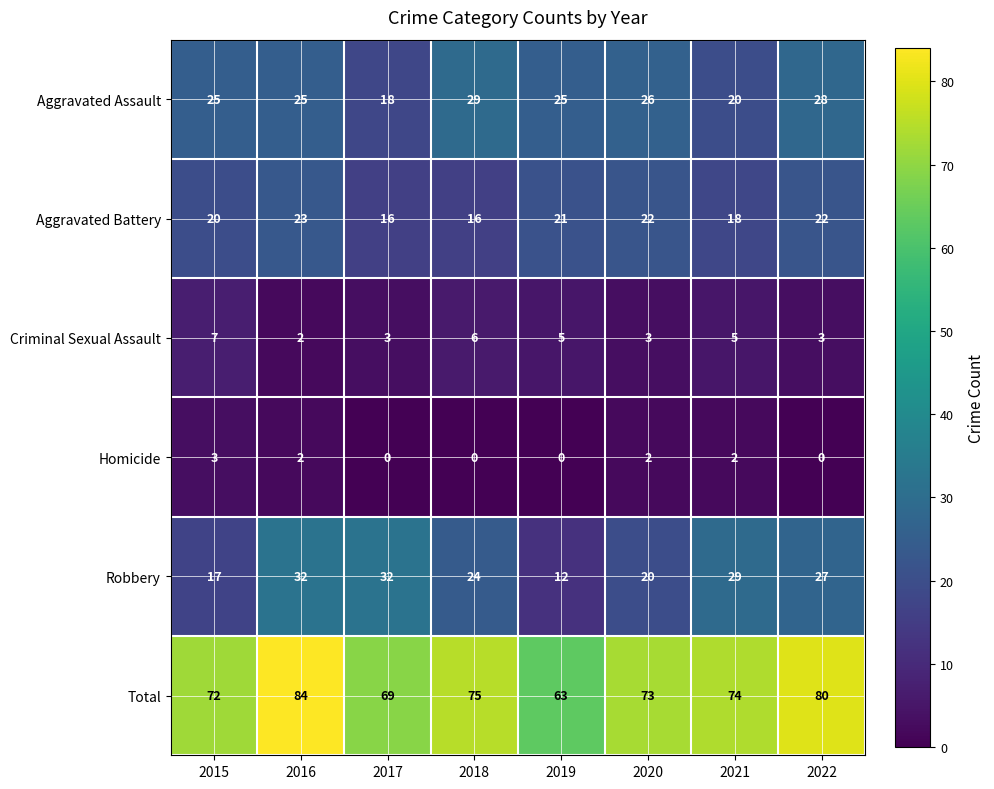

What is the sum of all Total values?

590